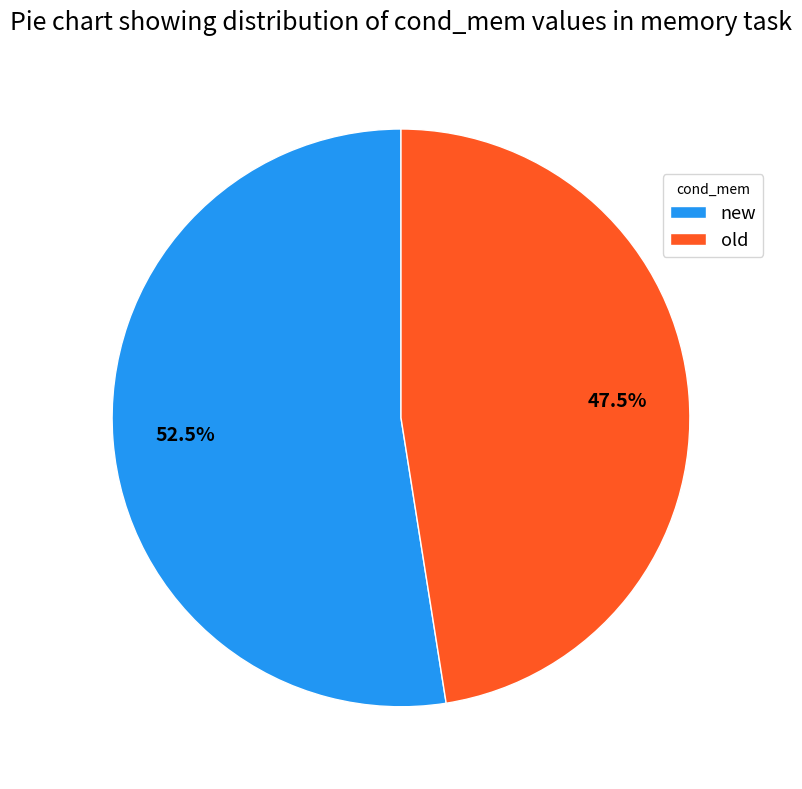

Which category has the smallest portion of the pie?

old